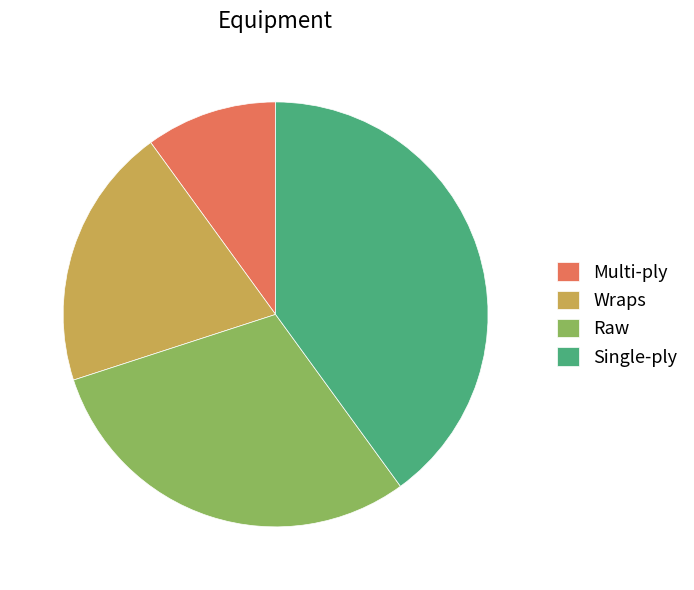

What is the largest slice in the pie chart?

Single-ply